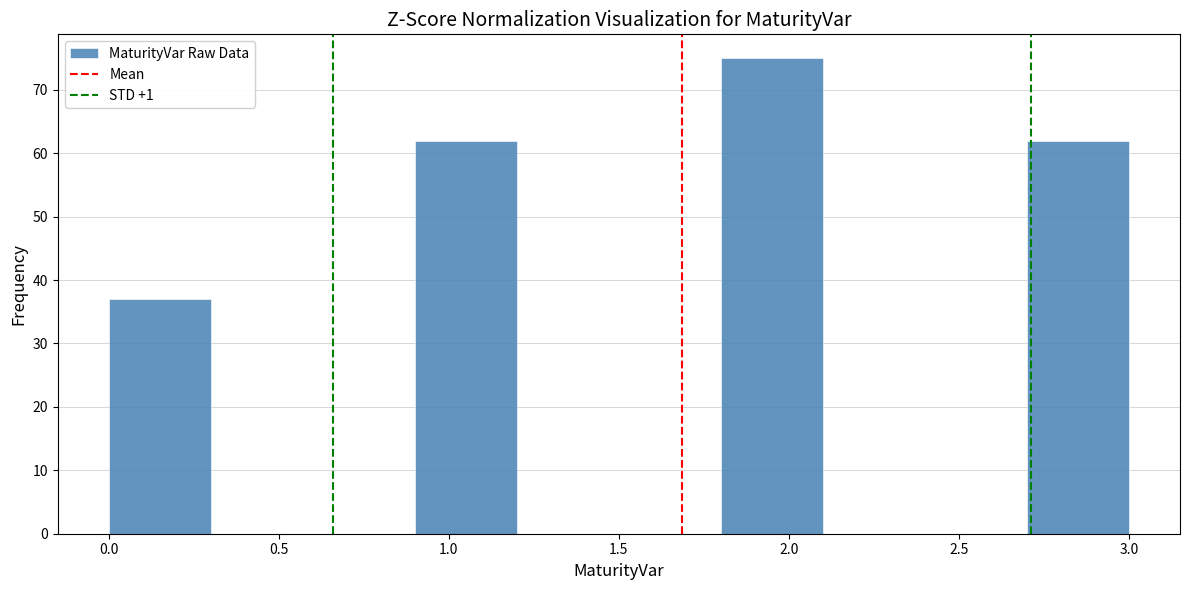

Reading left to right, list every bar in this chart as the range it spans on the x-axis followed by its height. The values are not printed on the chart, so give them approximately, as read against the axis.

0.0 to 0.3: 37
0.3 to 0.6: 0
0.6 to 0.9: 0
0.9 to 1.2: 62
1.2 to 1.5: 0
1.5 to 1.8: 0
1.8 to 2.1: 75
2.1 to 2.4: 0
2.4 to 2.7: 0
2.7 to 3.0: 62